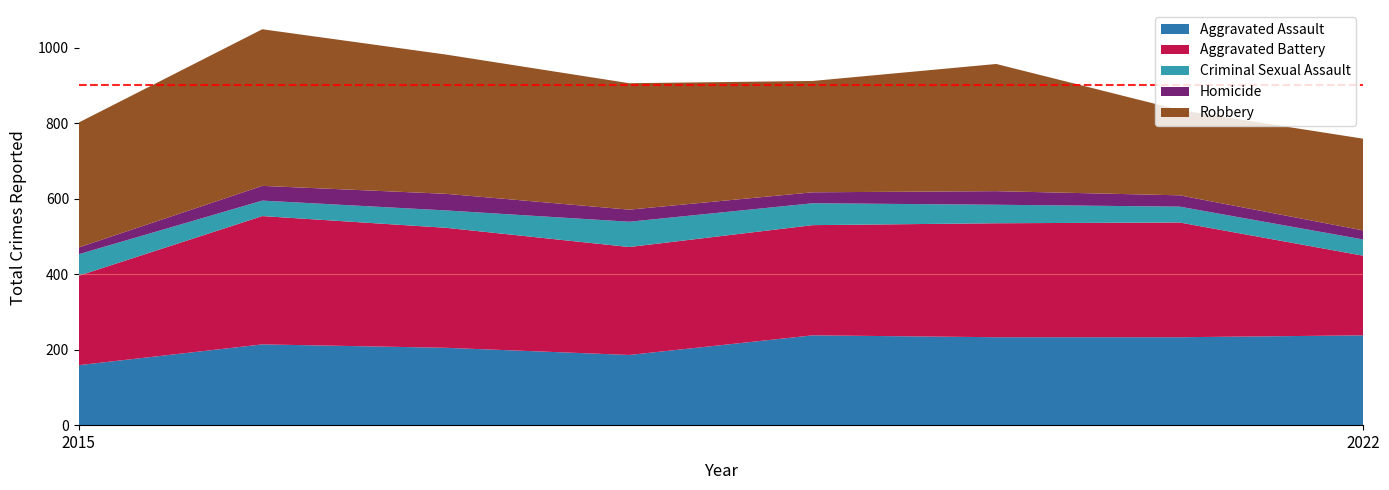

Reading right to left, what are all the values shown in this chart?

Aggravated Assault: 238	233	233	238	186	205	214	159
Aggravated Battery: 211	304	302	292	286	318	340	237
Criminal Sexual Assault: 43	42	49	58	67	46	41	57
Homicide: 24	30	36	29	32	44	39	18
Robbery: 243	226	337	295	335	369	415	331